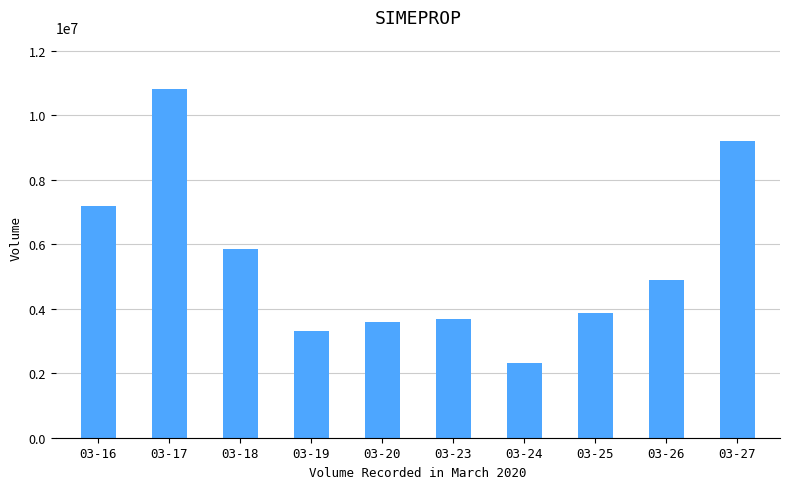

Does the chart contain any negative values?

No